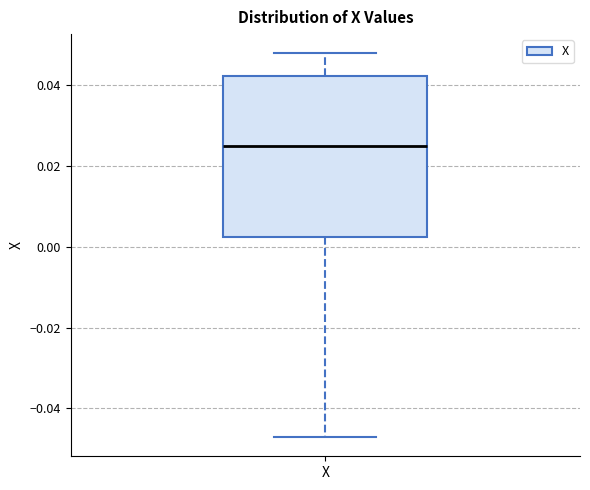

Where is the upper edge of the box for X on the y-axis? The values are not printed on the chart, so give them approximately, as read against the axis.

0.042